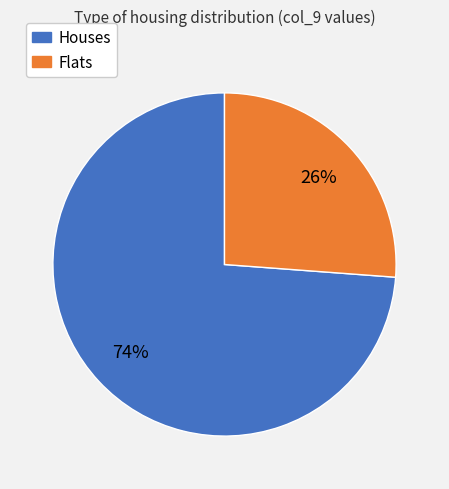

Is it true that Flats is 26% of the pie?

True